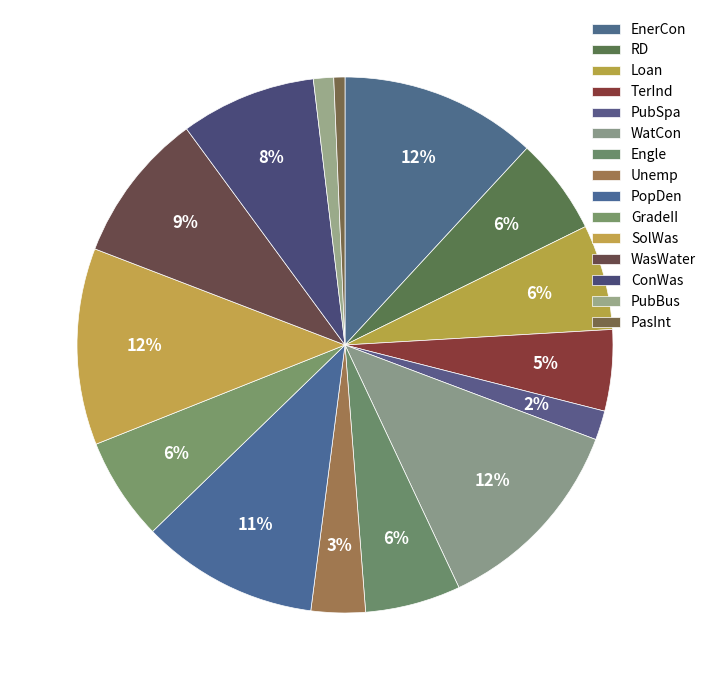

How many slices are in this pie chart?

15